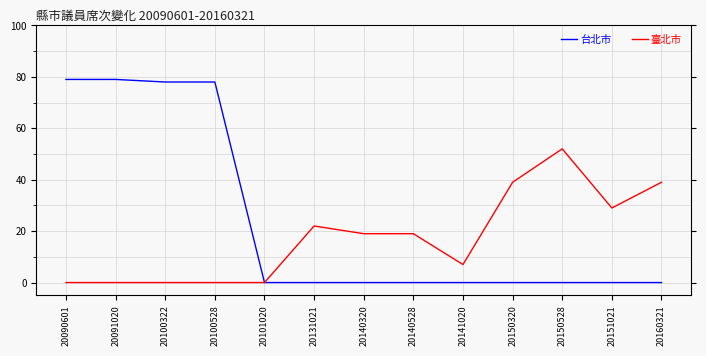

The value of 臺北市 at 20151021 is 29. True or false?

True